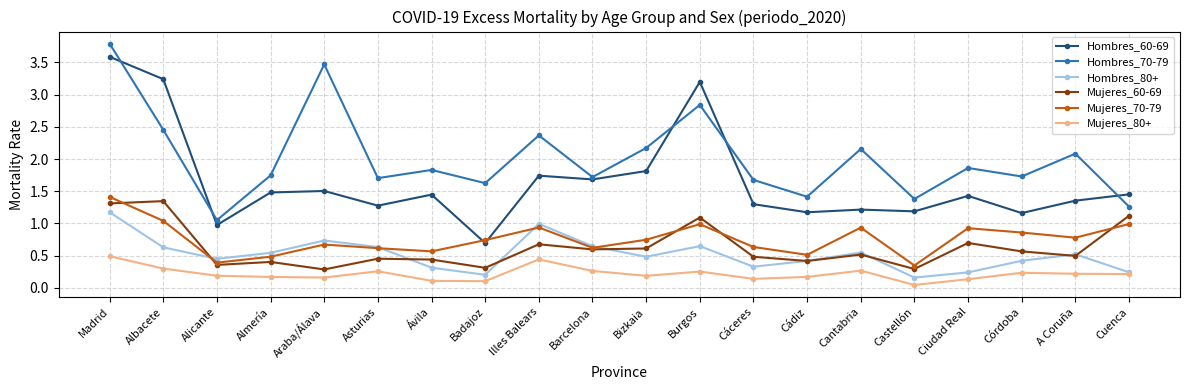

Which label corresponds to the largest value in the chart?

Madrid